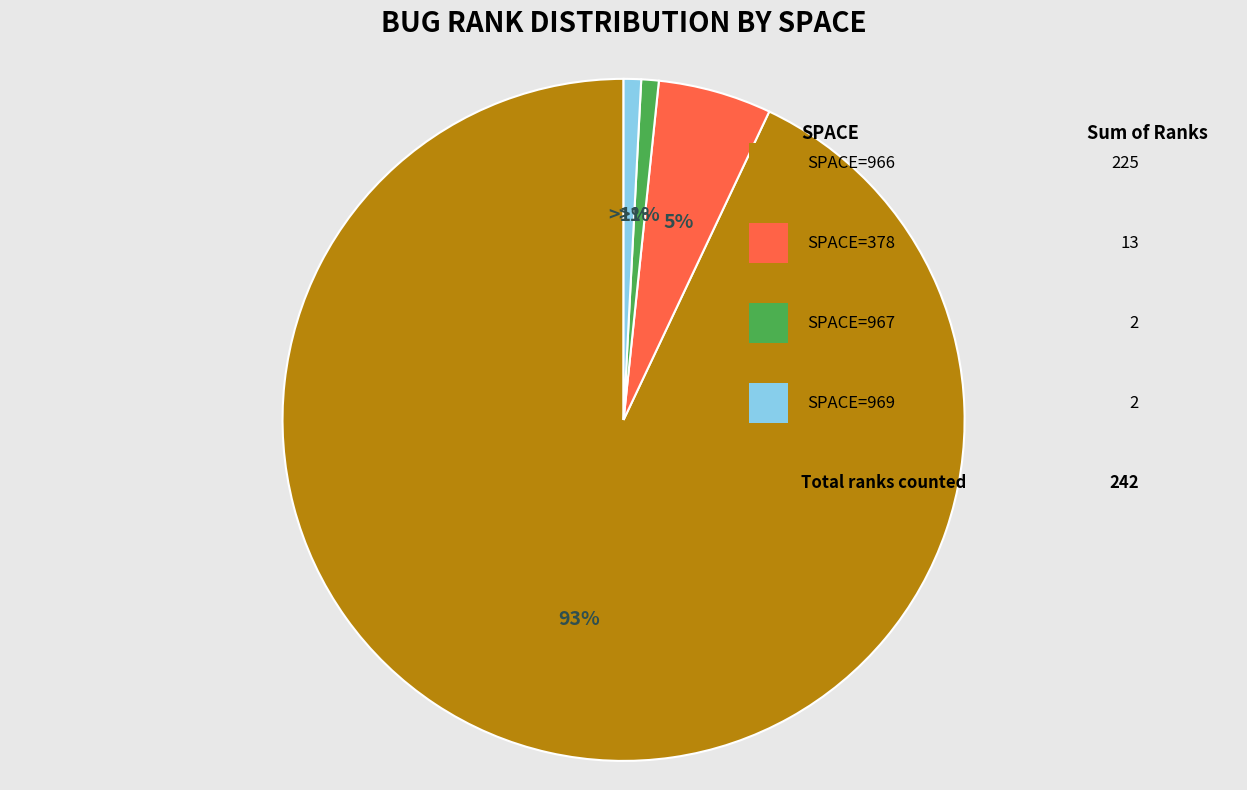

How many slices are in this pie chart?

4